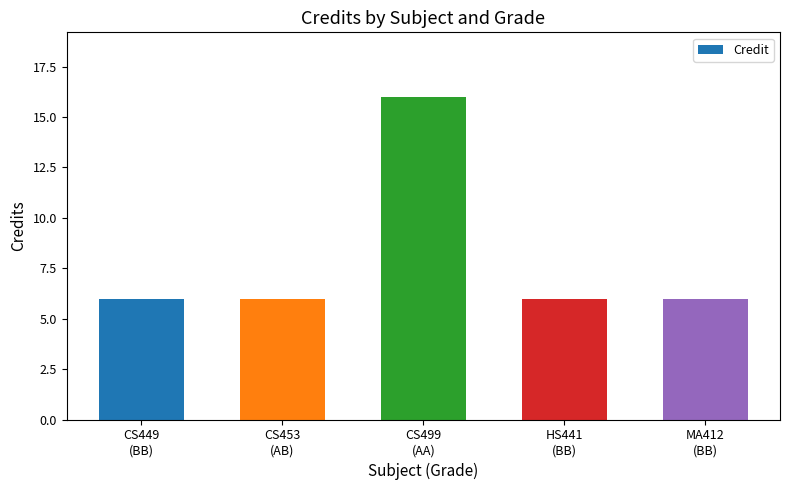

What is the maximum value shown in the chart?

16